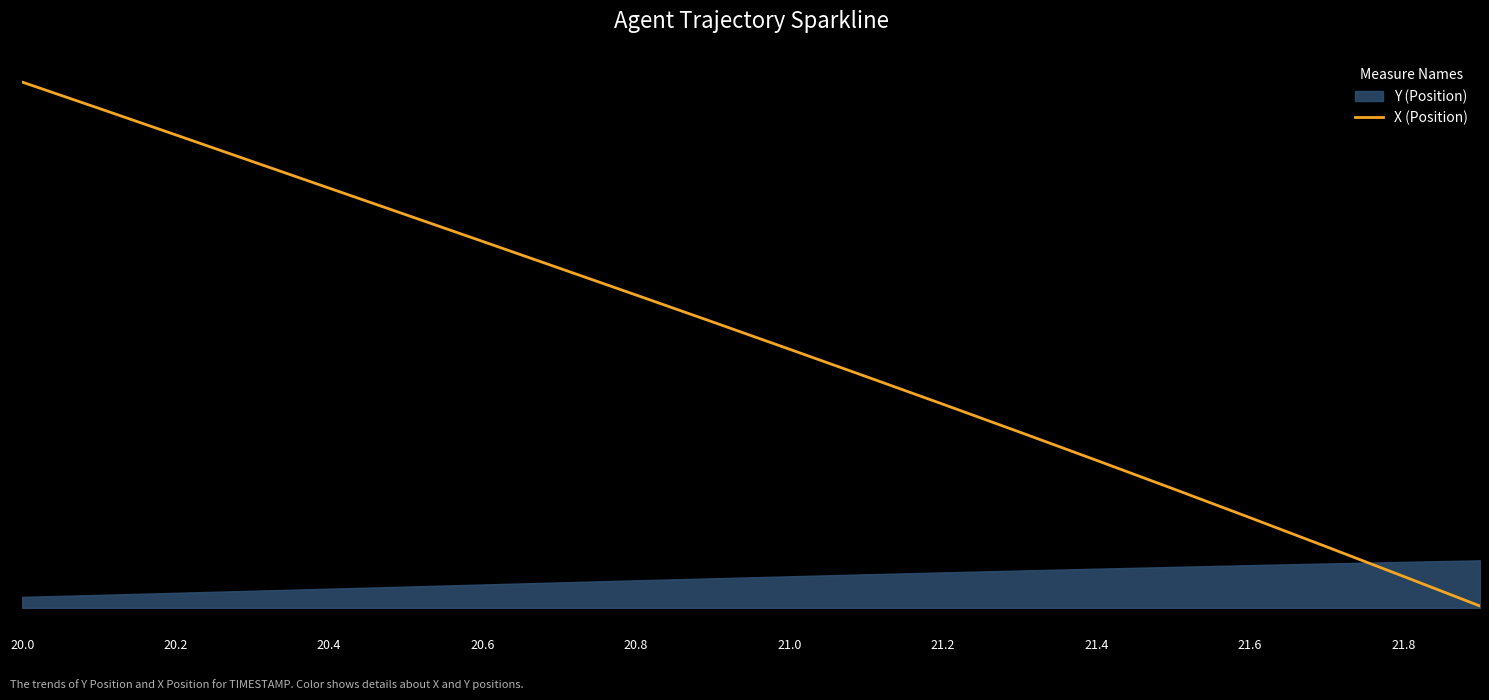

Is it true that the value at 21.8 is 19.4?

False